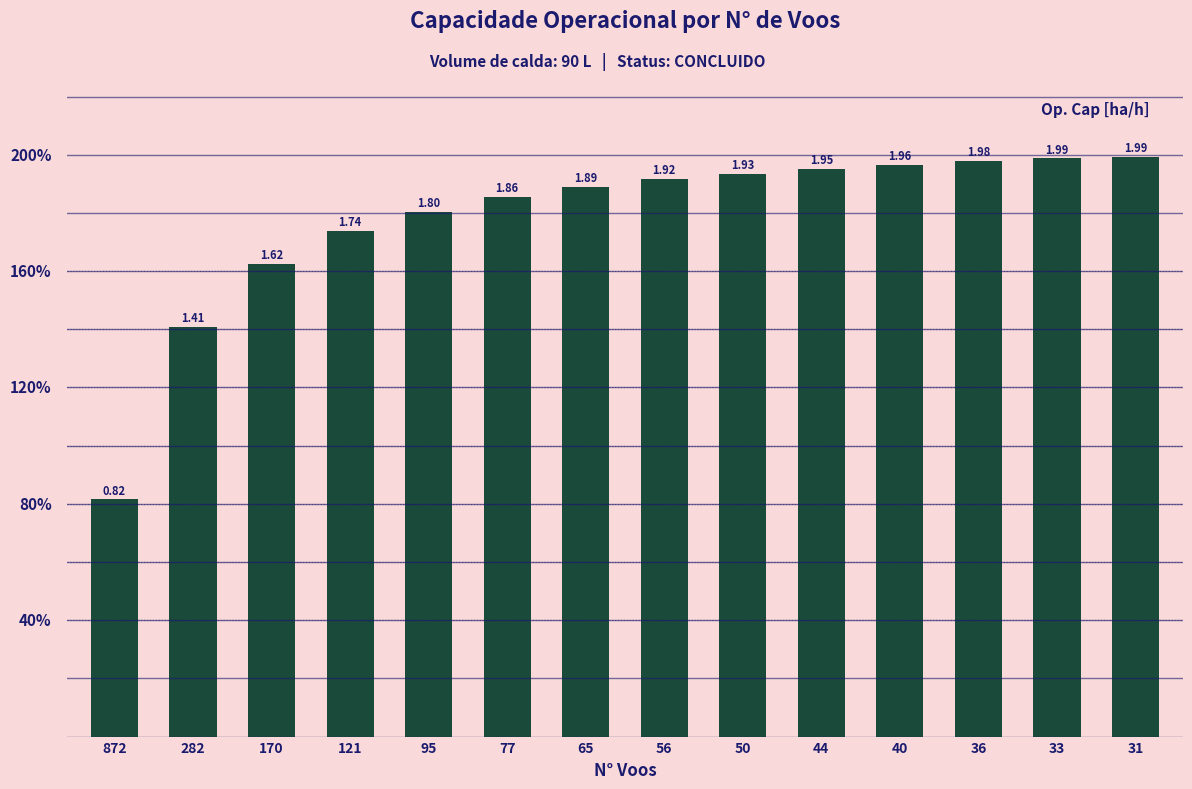

What is the sum of the values at 282 and 872?

2.2